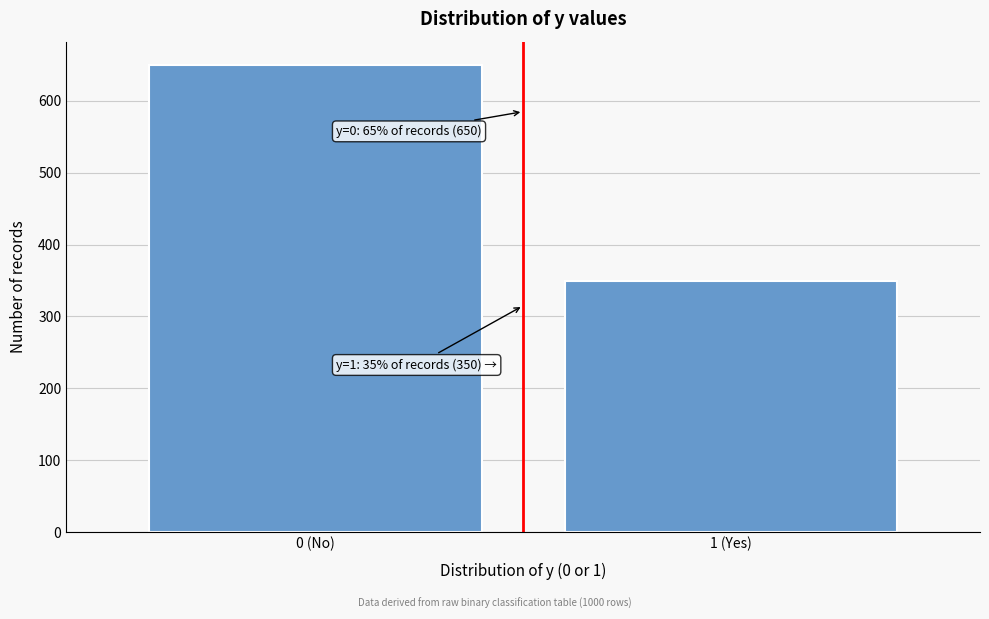

Reading right to left, what are all the values shown in this chart?

1 (Yes)=350	0 (No)=650